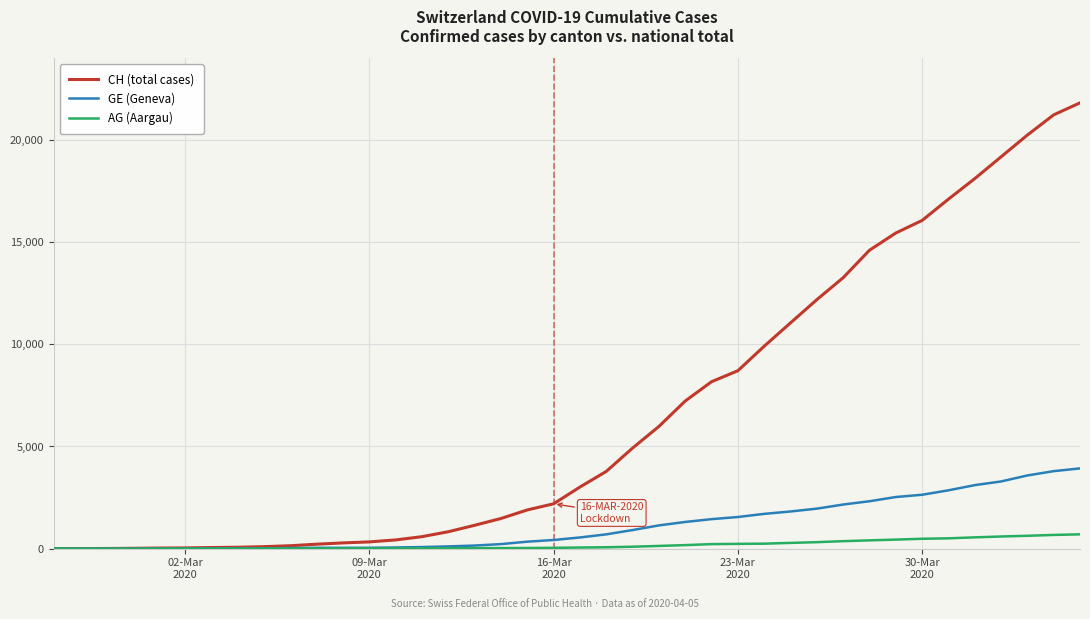

How many lines are shown in the chart?

3